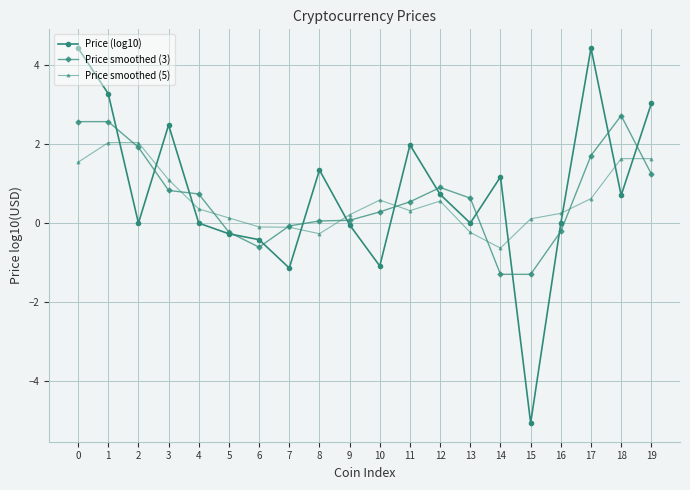

Which series ends up on top after the final intersection of Price smoothed (5) and Price smoothed (3)?

Price smoothed (5)